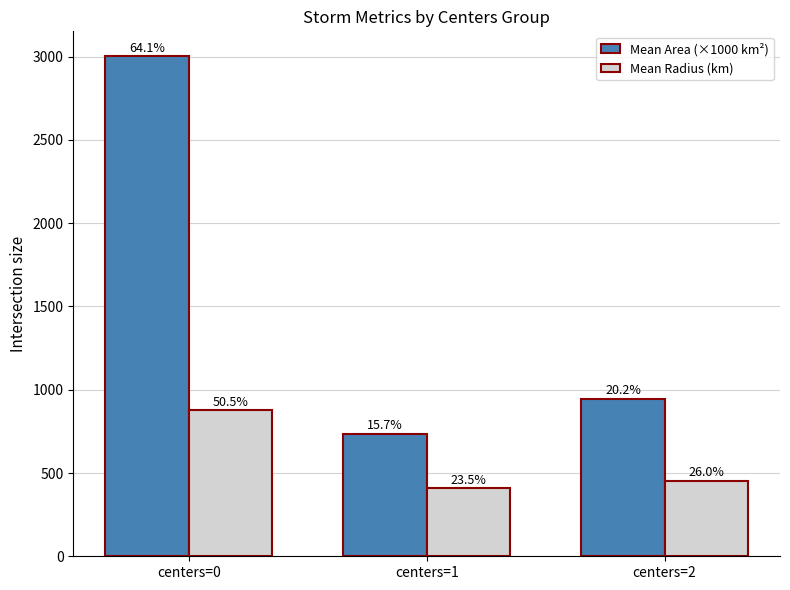

What are all the series names shown in the legend?

Mean Area (×1000 km²), Mean Radius (km)